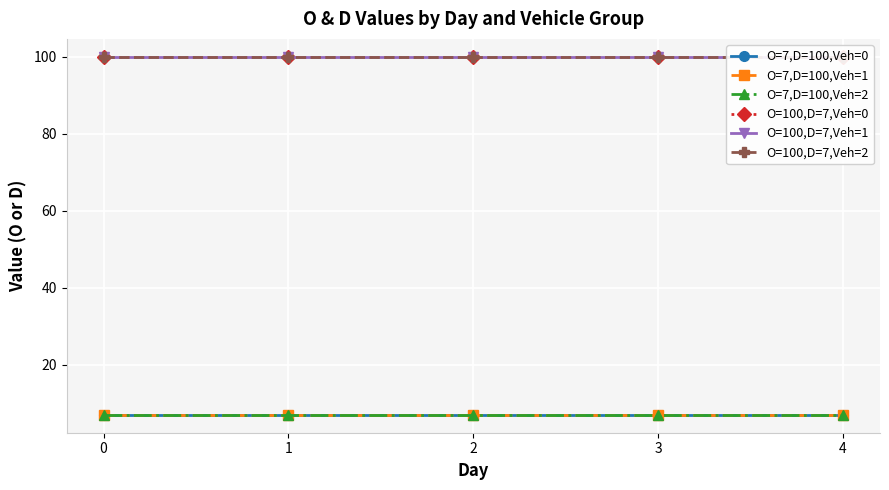

True or false: O=7,D=100,Veh=2 and O=7,D=100,Veh=1 cross at least once.

False